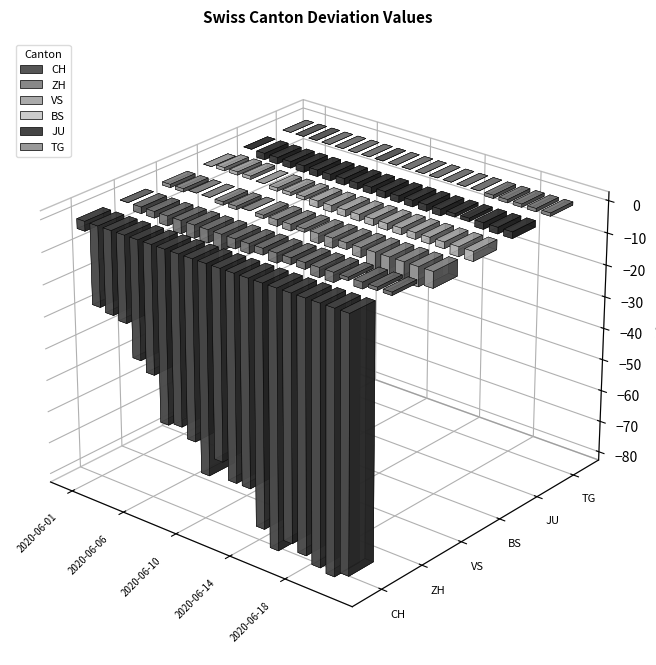

How many values in the TG series are below 0?

5